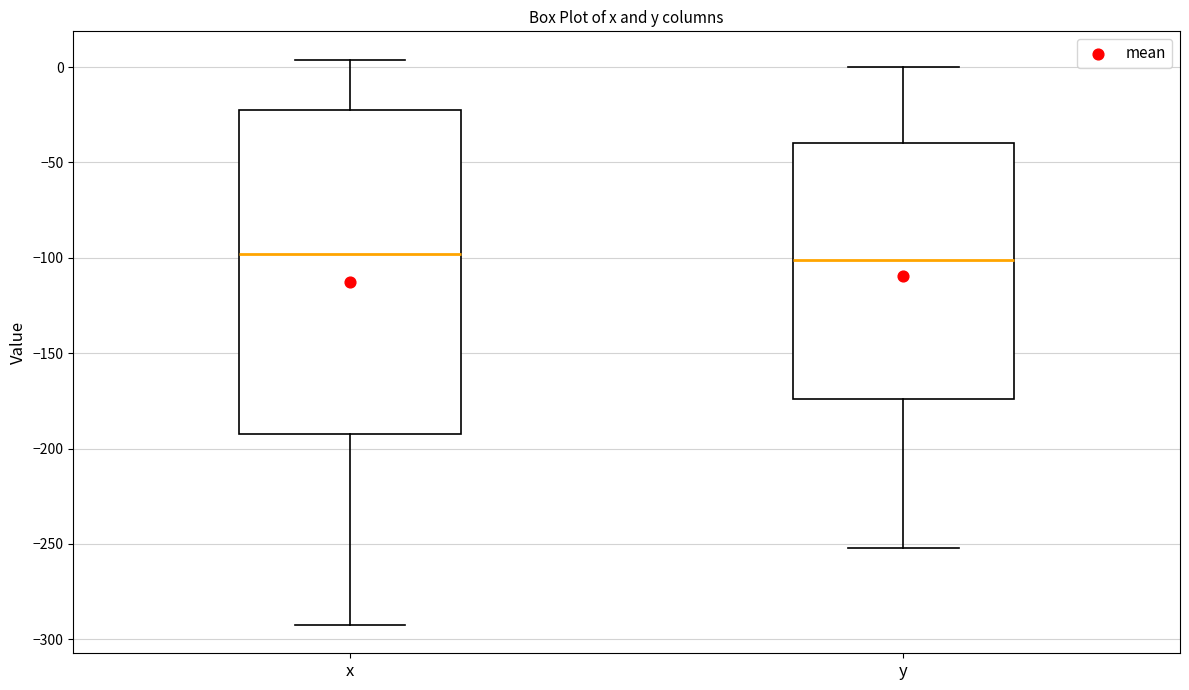

Where does the lower whisker of the box for y end on the y-axis? The values are not printed on the chart, so give them approximately, as read against the axis.

-250